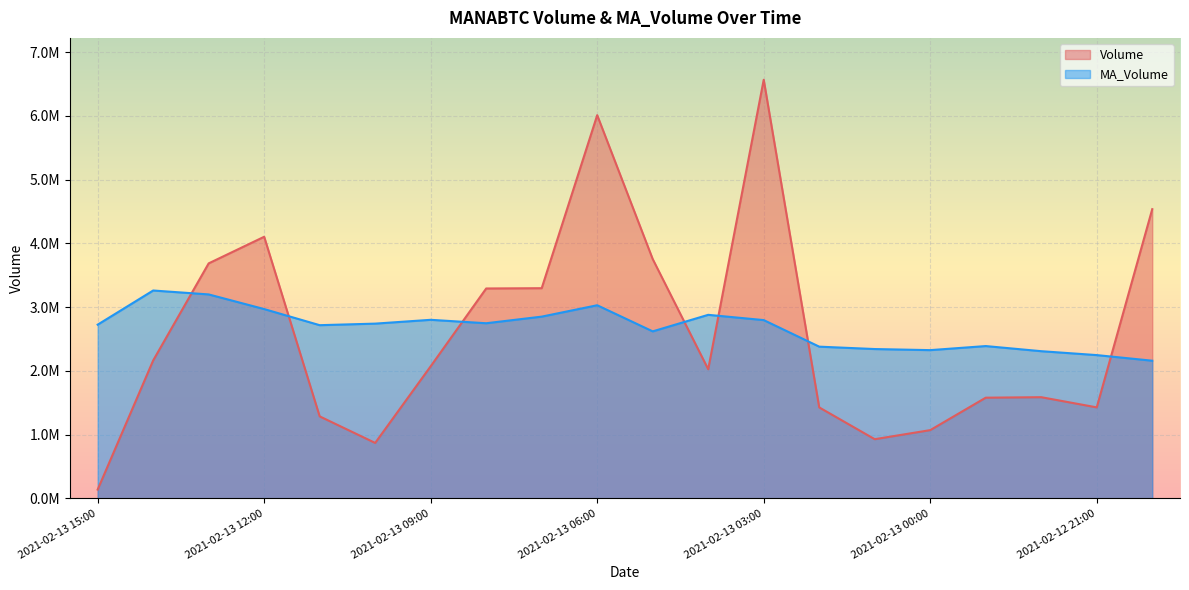

True or false: MA_Volume has more than 0 points higher than both neighbors.

True